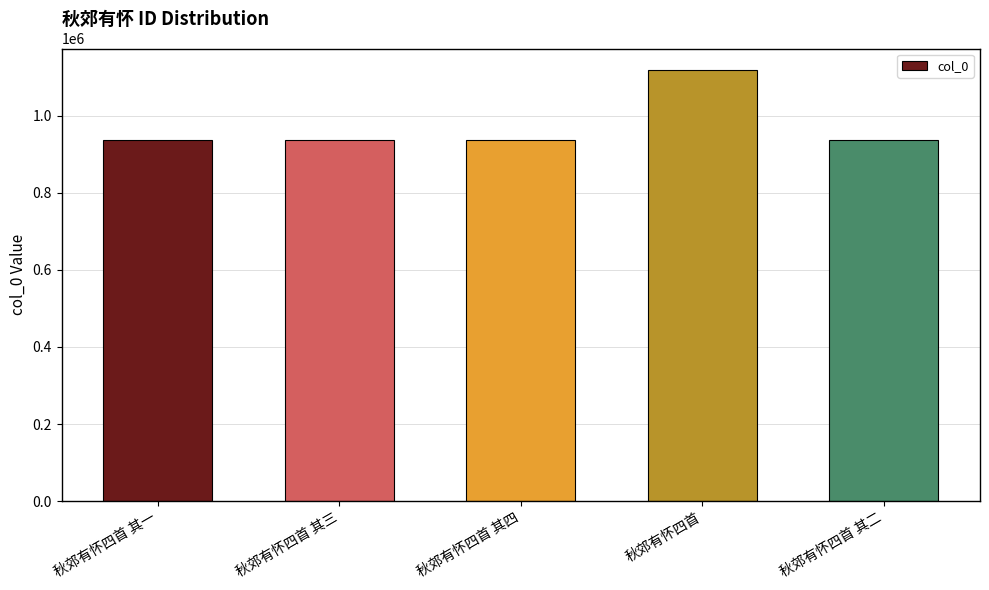

What is the sum of the values at 秋郊有怀四首 其四 and 秋郊有怀四首 其三?

1872918